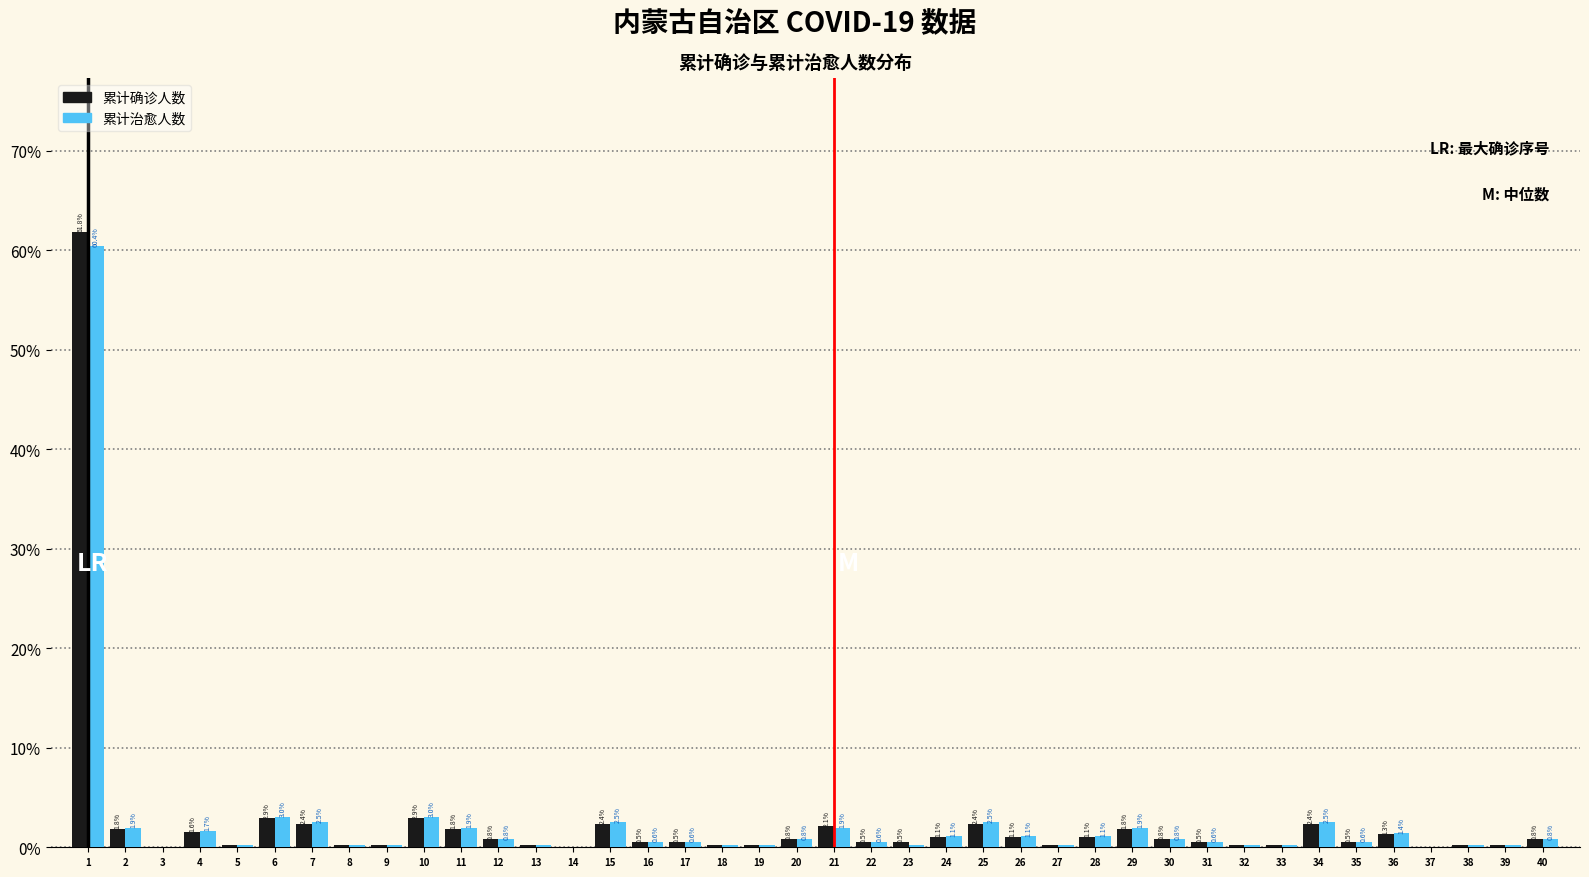

True or false: 累计确诊人数 has a value of 2.4 at 25.

True